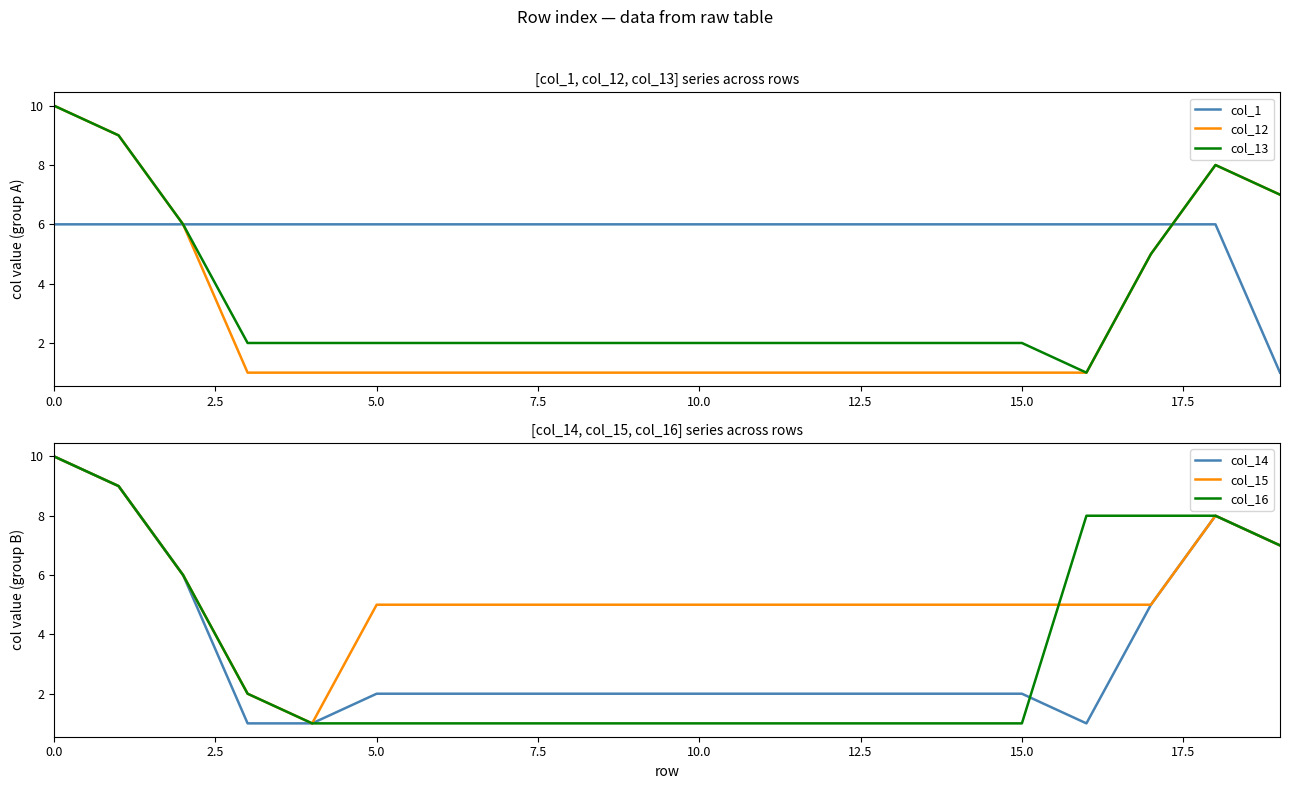

How many data points does each series have?

20